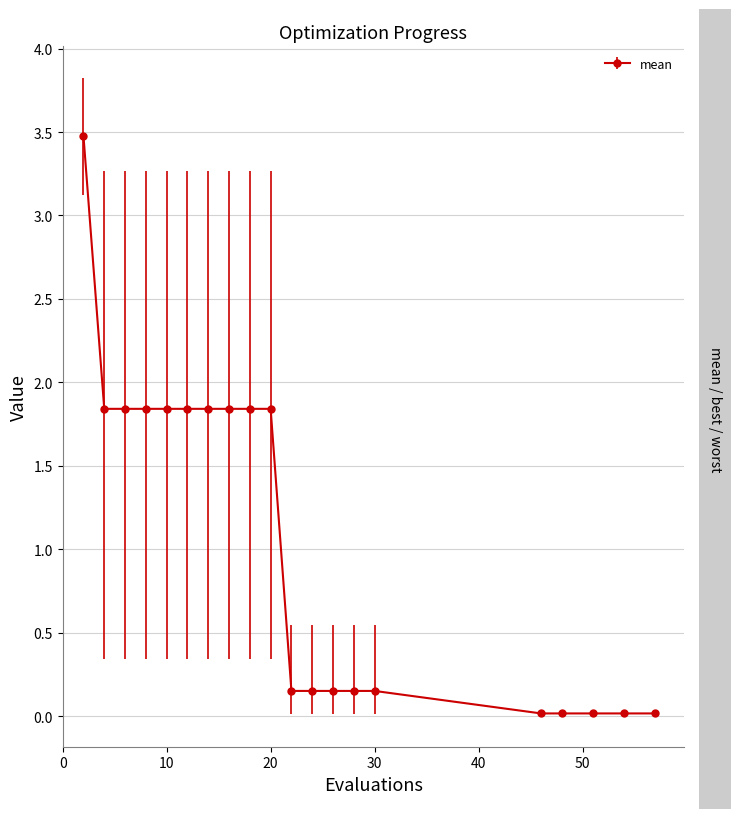

What is the sum of all values?

20.9